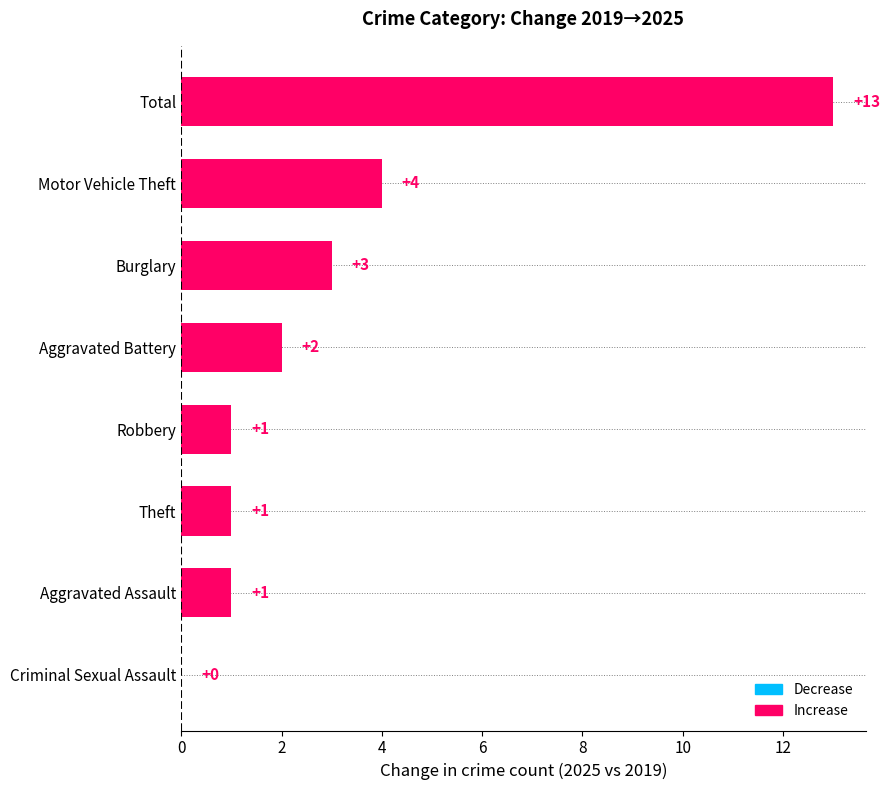

What is the sum of the values at Total and Aggravated Assault?

14